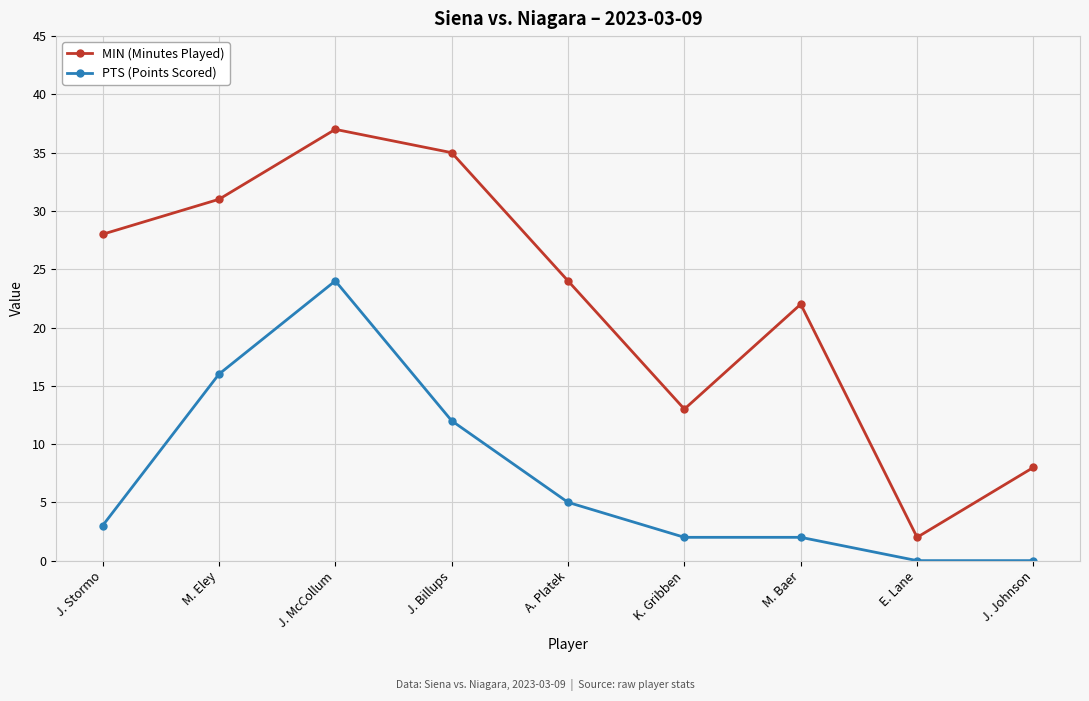

Where does the MIN (Minutes Played) series first go above 24?

J. Stormo